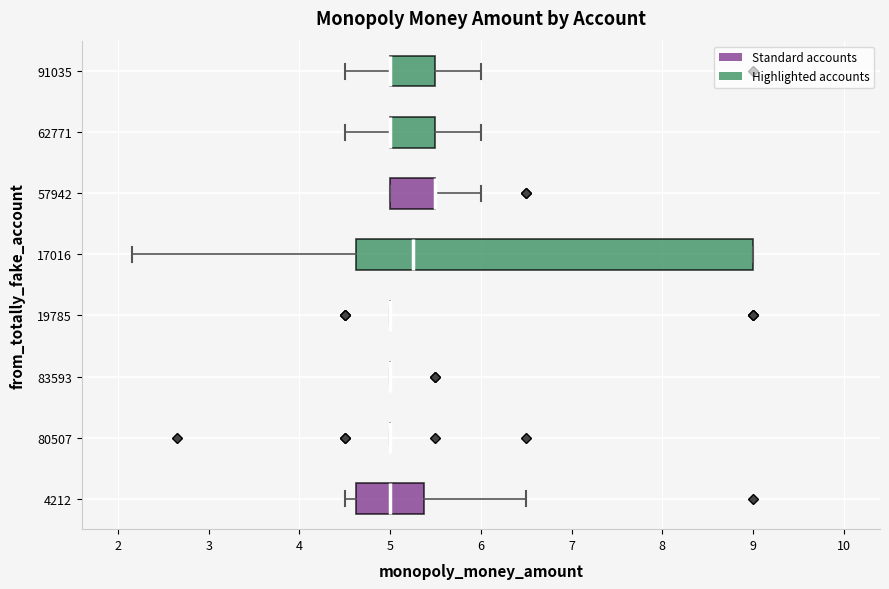

Comparing the boxes themselves (not the whiskers), which one is the widest?

17016